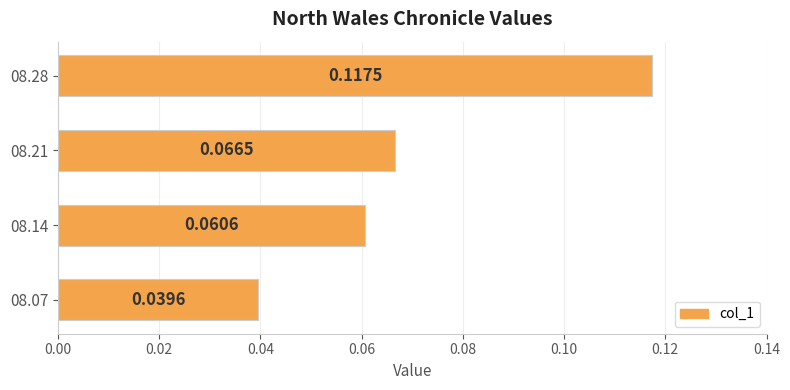

List the labels in order of value, smallest first.

08.07, 08.14, 08.21, 08.28